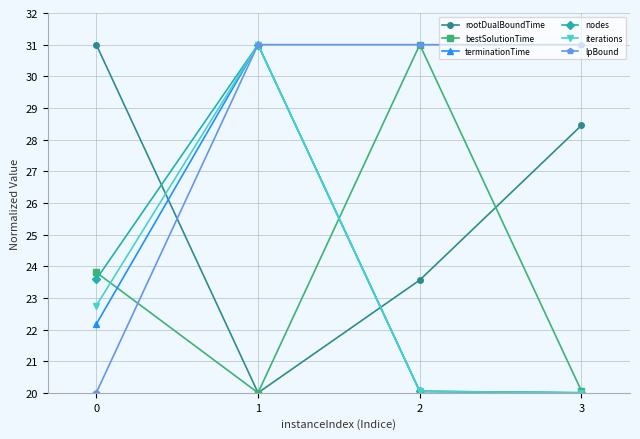

What is the total value across all series at 0?

143.3